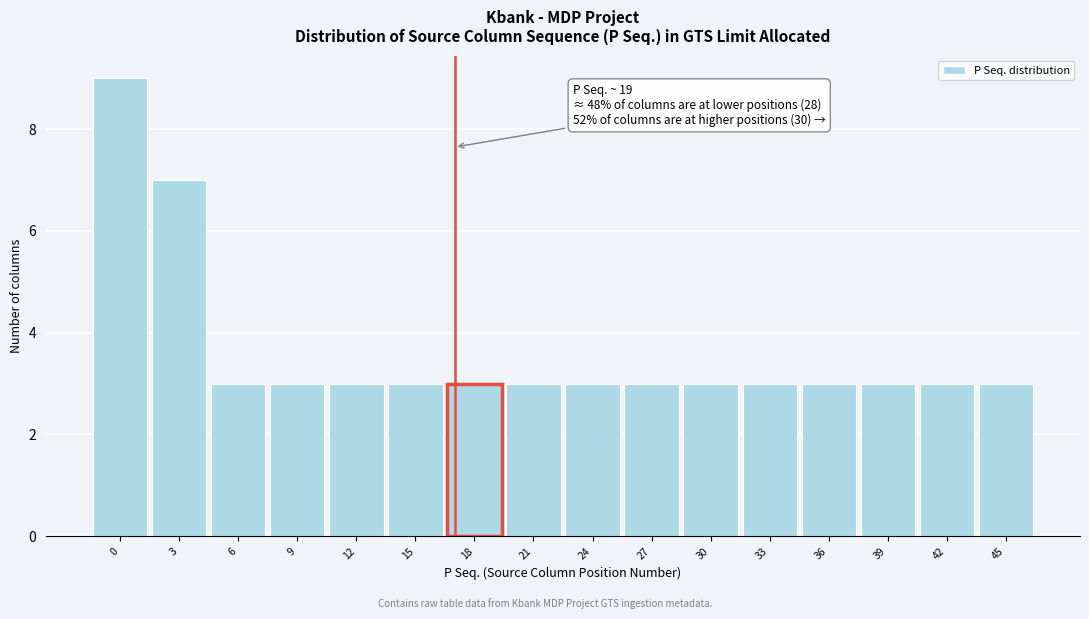

Reading left to right, what are all the values shown in this chart?

0=9	3=7	6=3	9=3	12=3	15=3	18=3	21=3	24=3	27=3	30=3	33=3	36=3	39=3	42=3	45=3